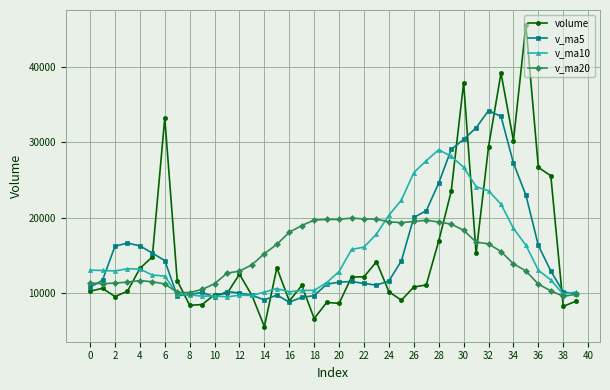

After their last crossing, which series has the higher values: volume or v_ma5?

v_ma5